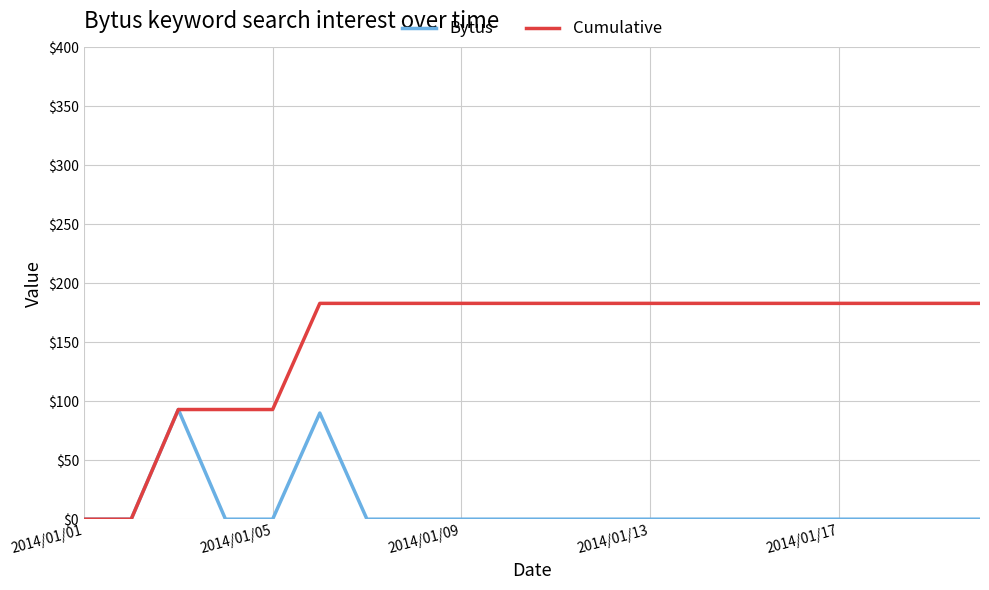

List the series in order of their peak value, highest first.

Cumulative, Bytus